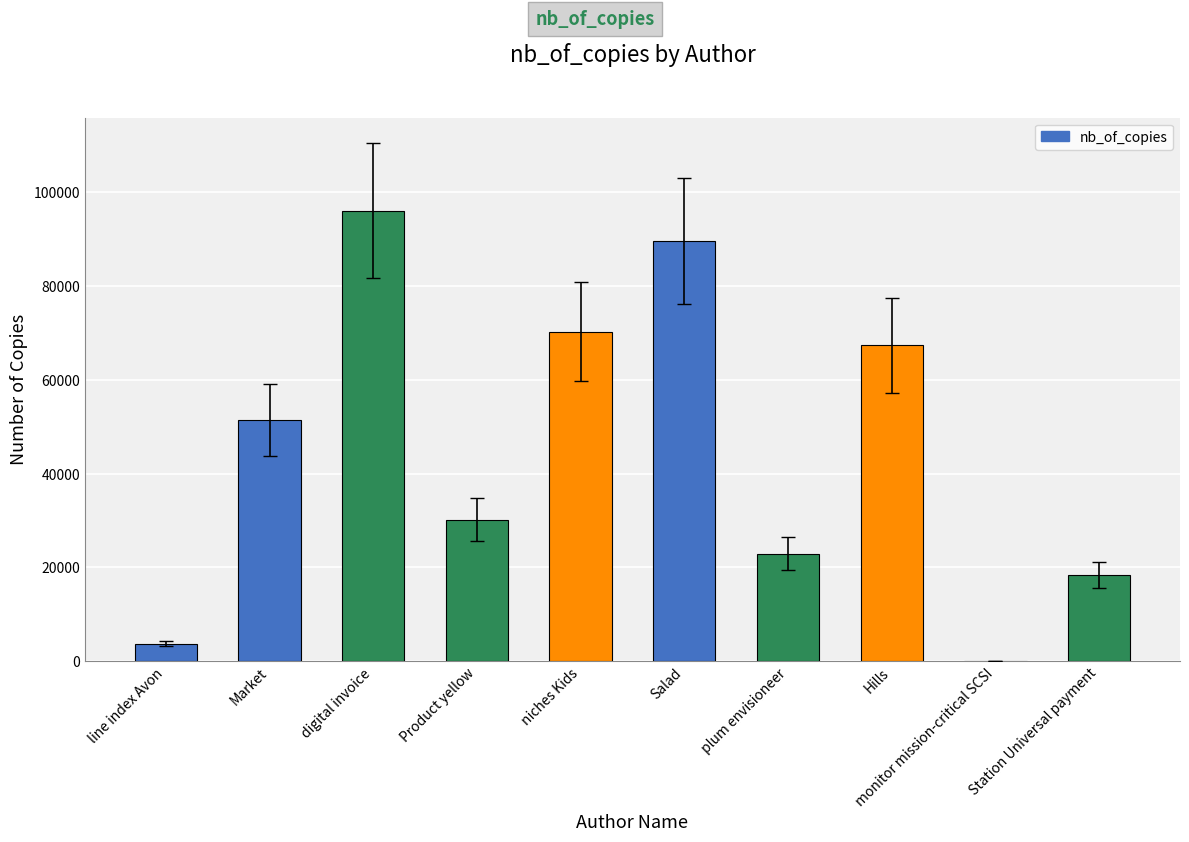

Reading left to right, what are all the values shown in this chart?

line index Avon=3690	Market=51383	digital invoice=95982	Product yellow=30169	niches Kids=70228	Salad=89638	plum envisioneer=22923	Hills=67369	monitor mission-critical SCSI=44	Station Universal payment=18414